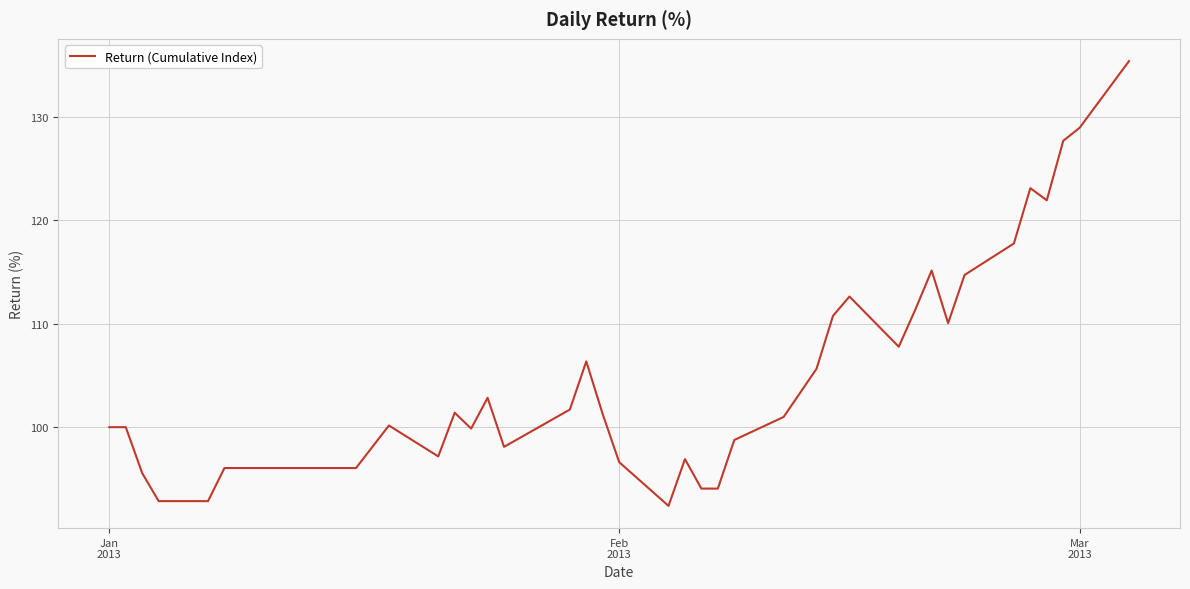

What is the difference between the maximum and minimum values?

43.0